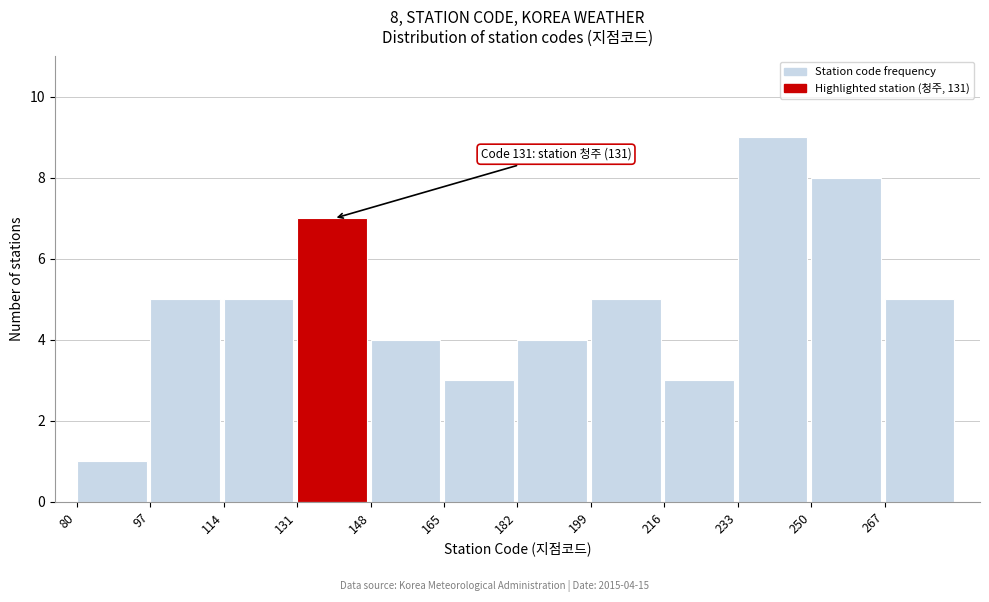

Over which range of the x-axis is the bar tallest?

233 to 250